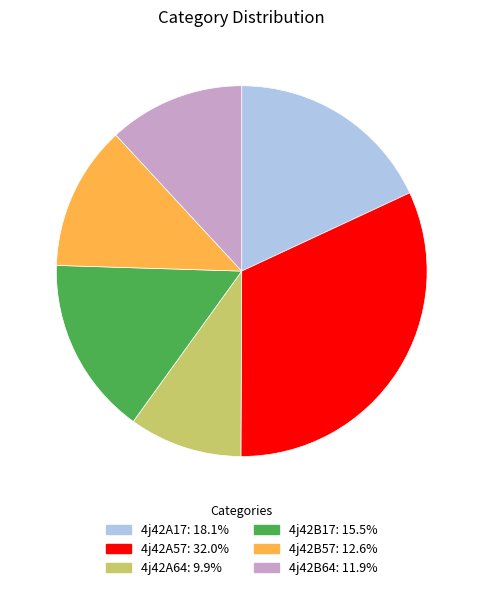

What is the smallest slice in the pie chart?

4j42A64